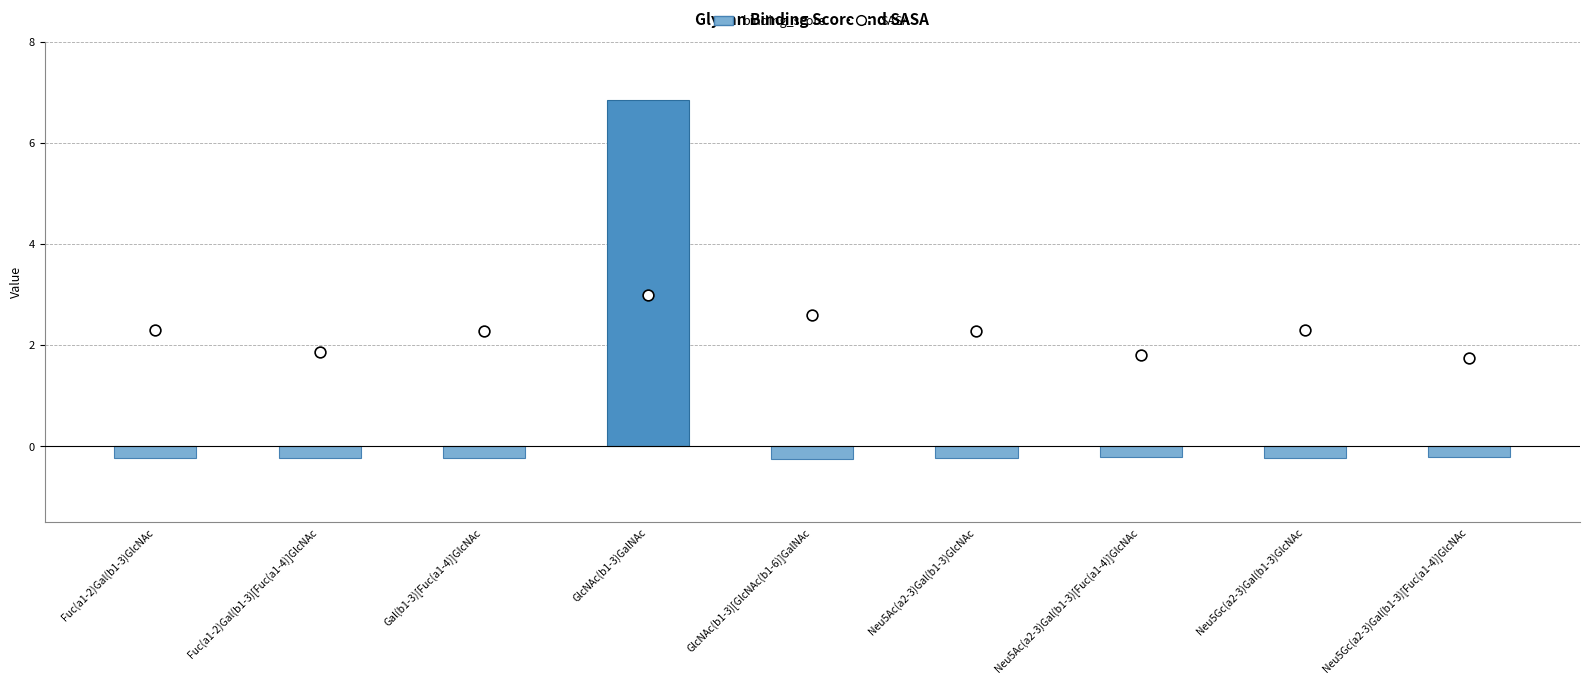

What is the total value across all series at Fuc(a1-2)Gal(b1-3)[Fuc(a1-4)]GlcNAc?

1.6